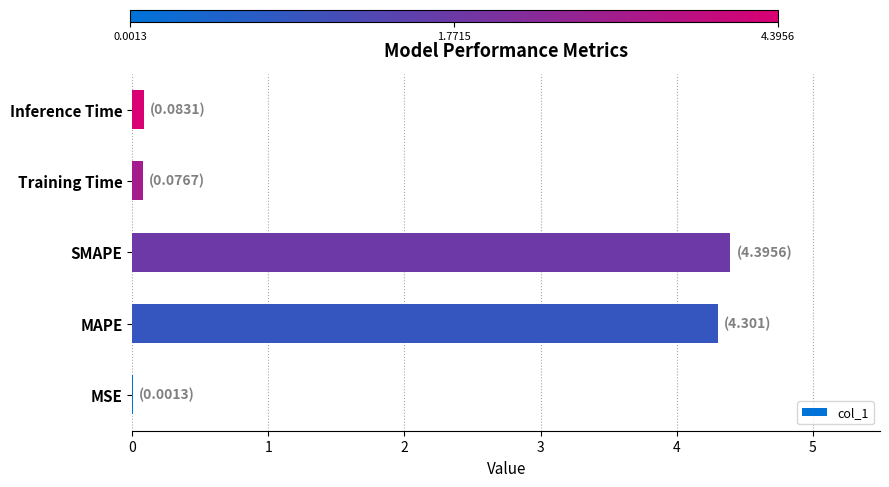

Is it true that the value at MAPE is 4.3?

True